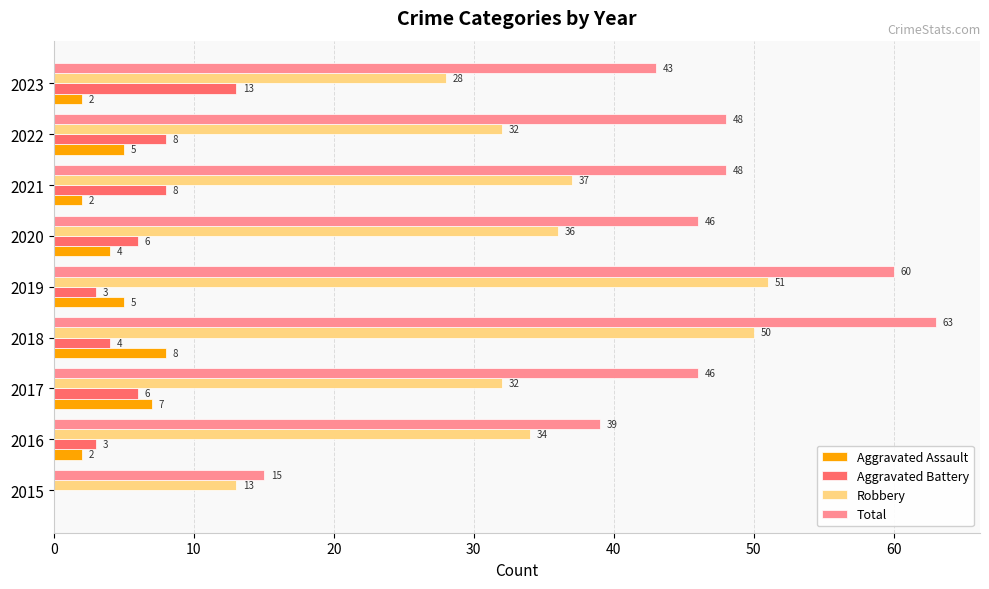

What value does the Aggravated Battery series have at 2019?

3